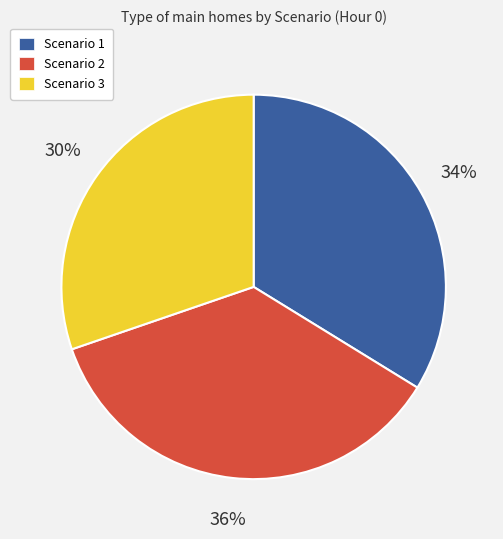

Is the sum of Scenario 3 and Scenario 2 greater than half?

Yes